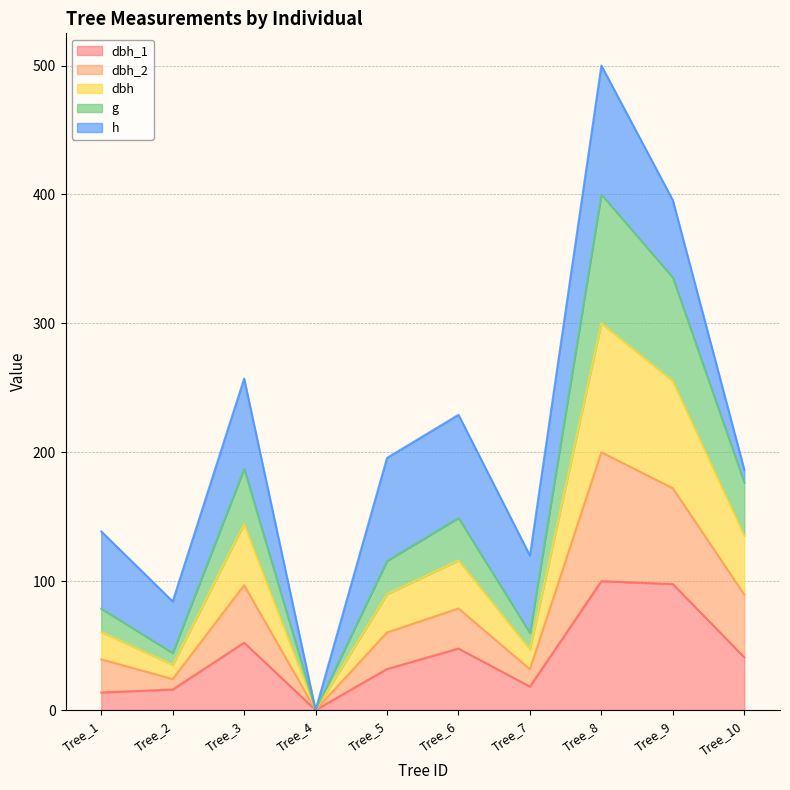

At which category is the sum across all series the highest?

Tree_8